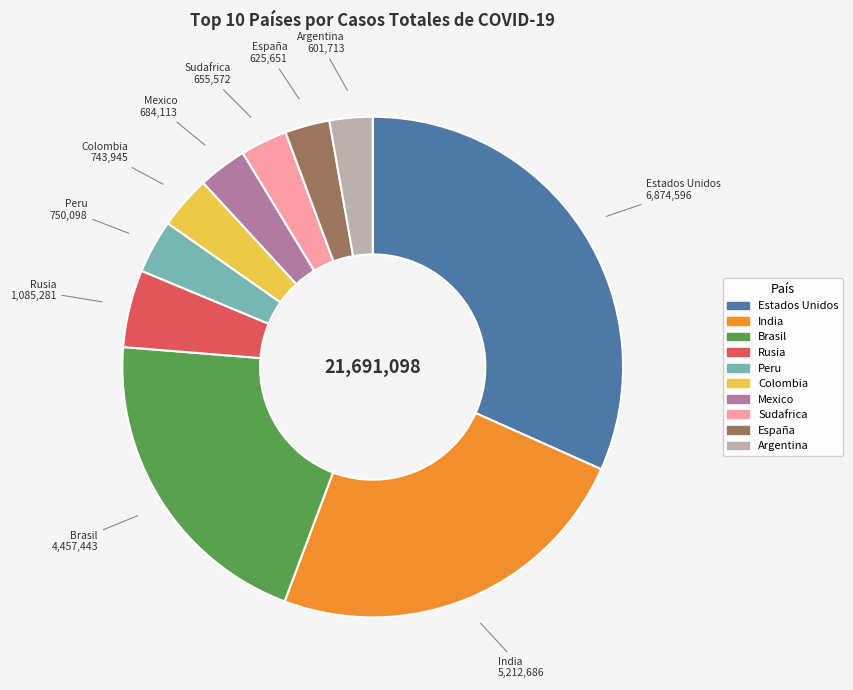

Does Mexico account for over 50% of the chart?

No